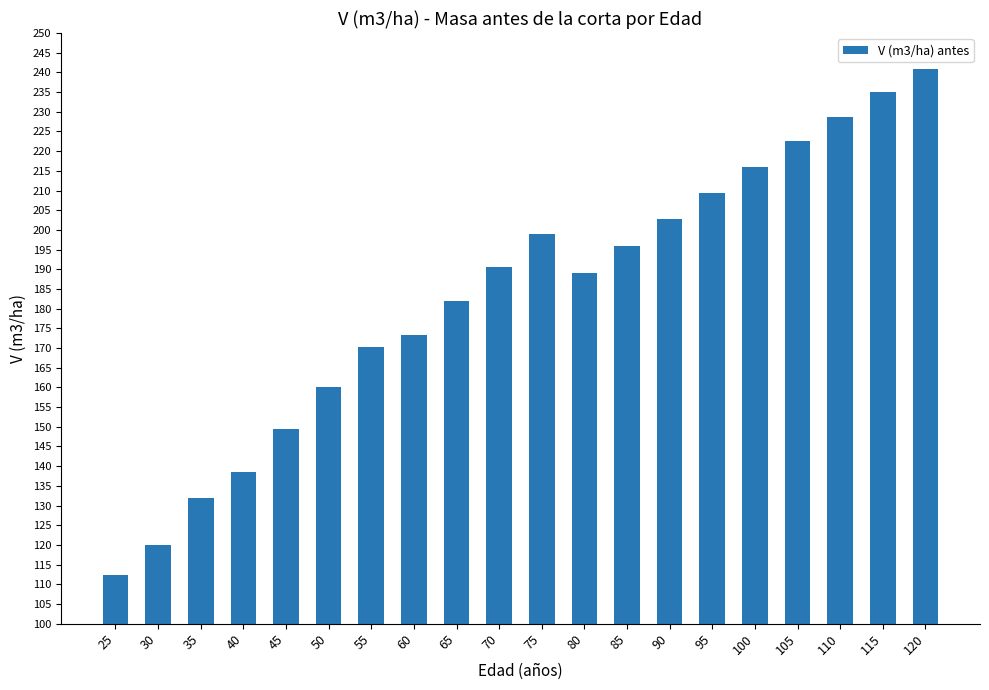

Rank the categories by value from lowest to highest.

25, 30, 35, 40, 45, 50, 55, 60, 65, 80, 70, 85, 75, 90, 95, 100, 105, 110, 115, 120